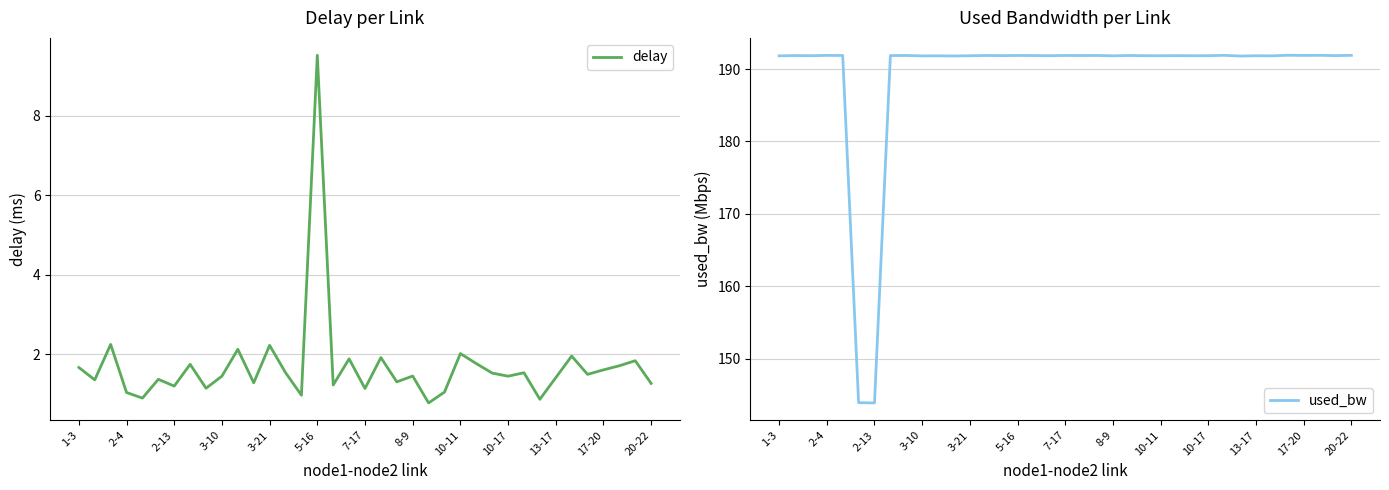

What is the difference between the maximum and second lowest values in the delay series?

8.7